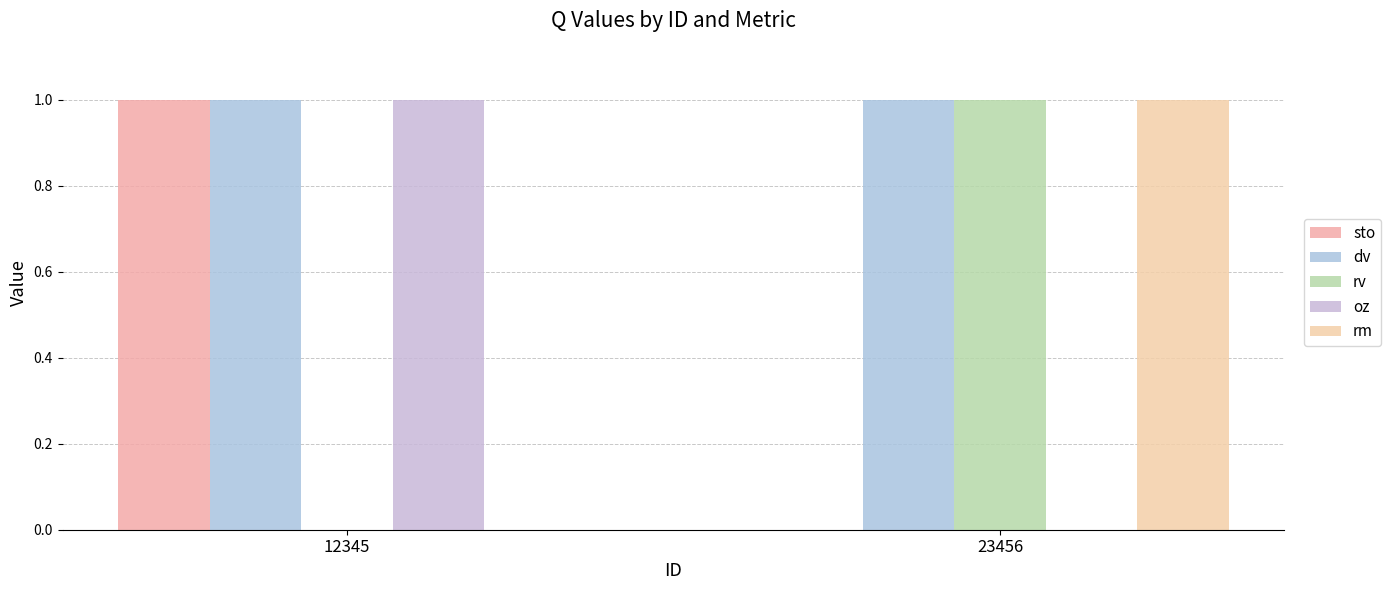

Between 23456 and 12345, which is larger?

12345